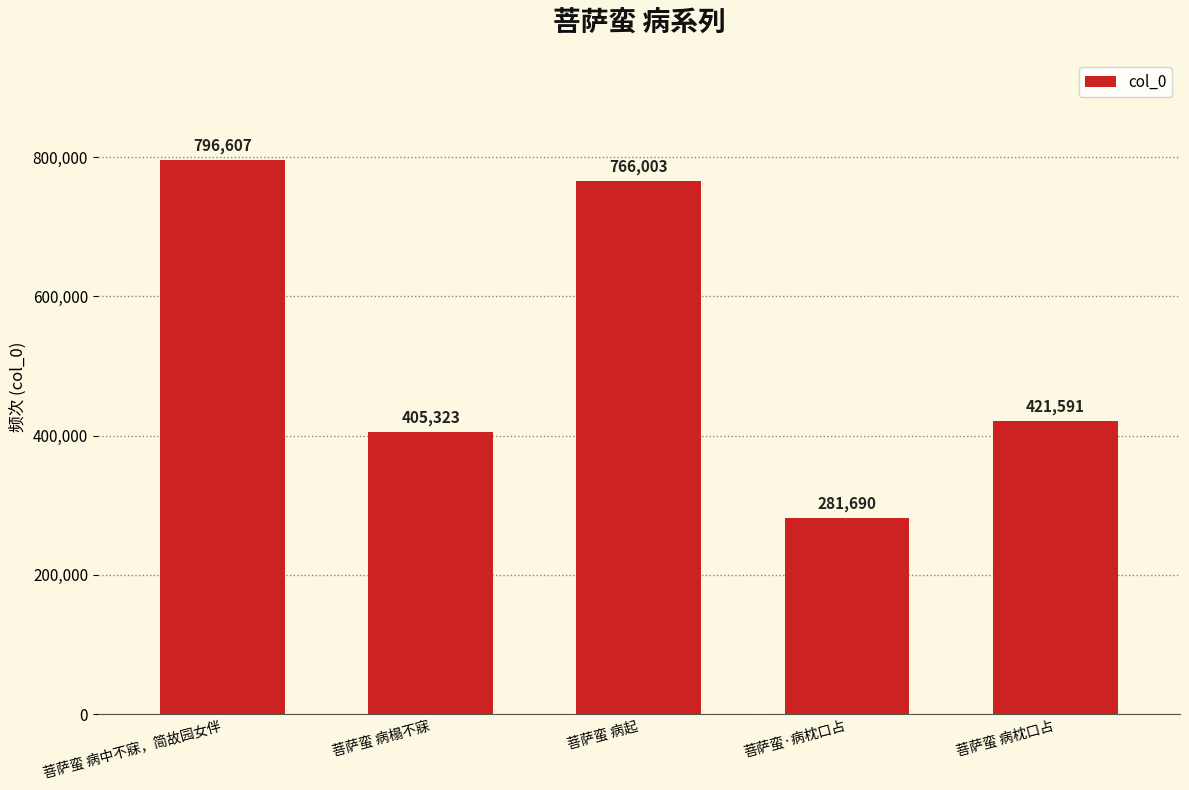

Does the chart contain any negative values?

No